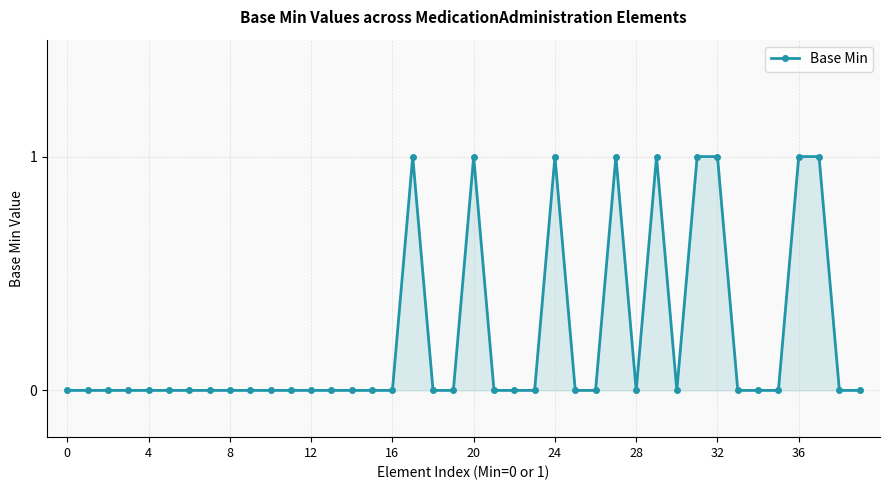

What is the sum of all values?

9